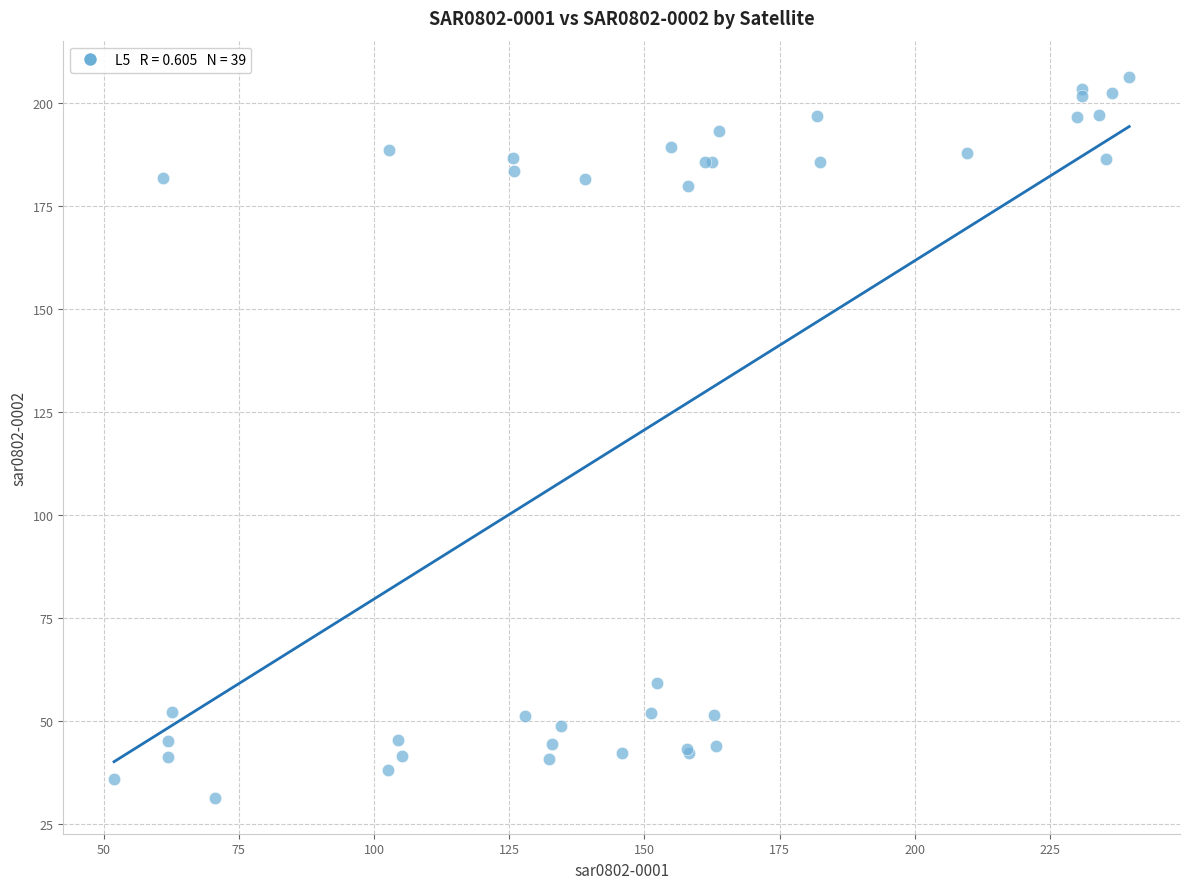

What Y value in the scatter plot is closest to 118?

59.4